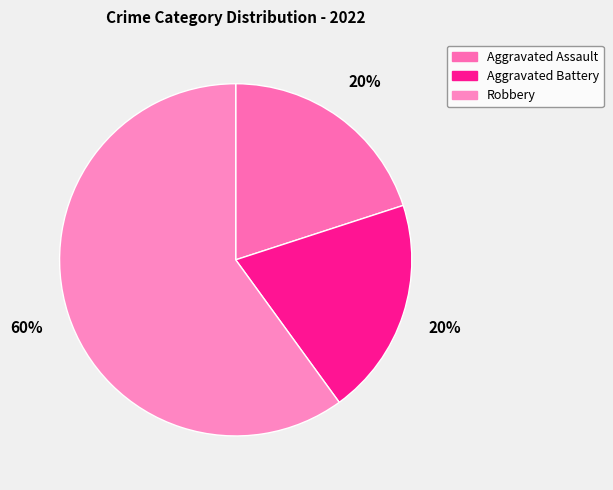

To the nearest percent, what is the difference between the largest and smallest slice percentages?

40%